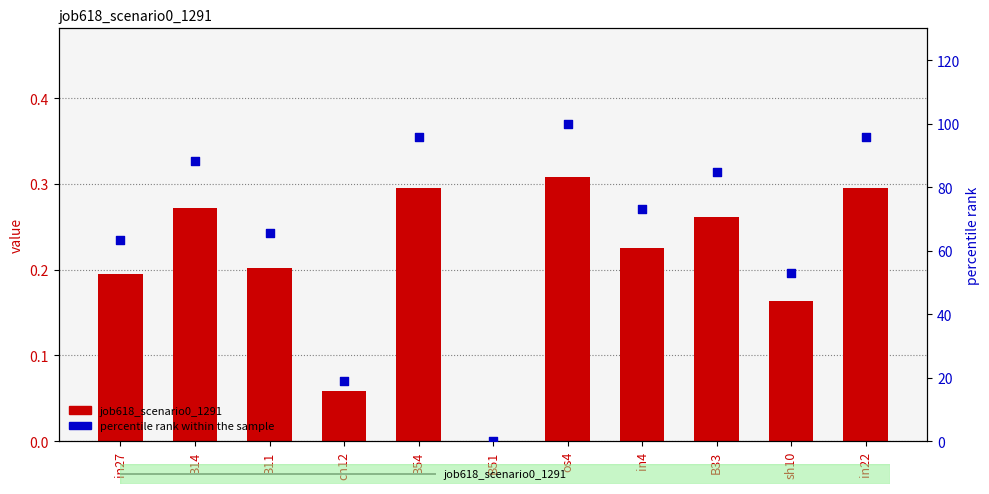

Is the value of percentile rank within the sample at in27 greater than the value of job618_scenario0_1291 at in4?

Yes